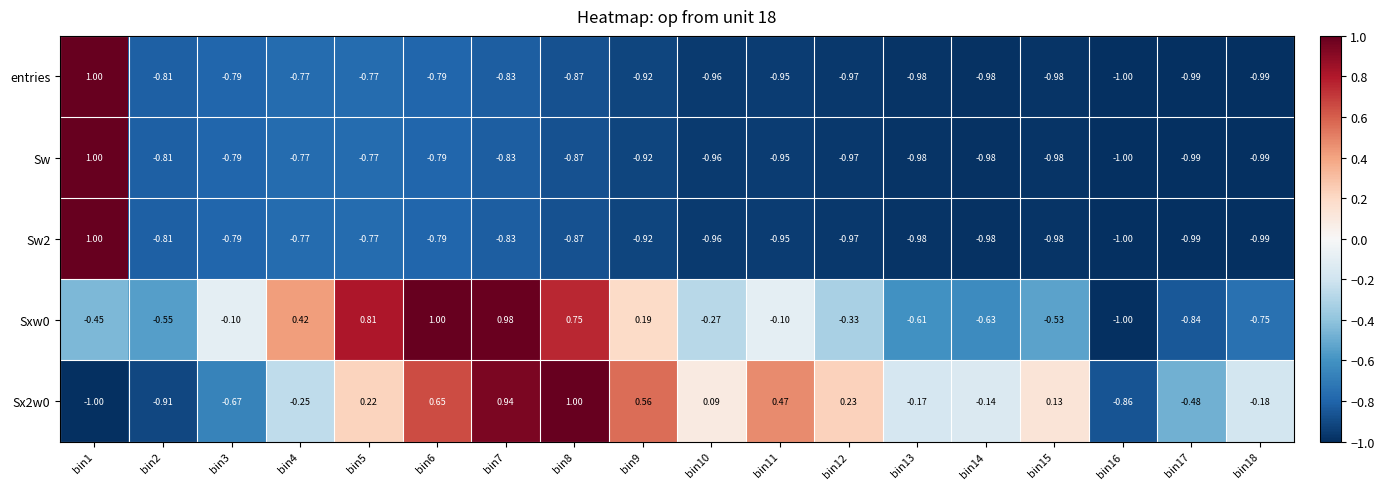

Is the value of Sxw0 at bin10 greater than the value of Sx2w0 at bin17?

Yes